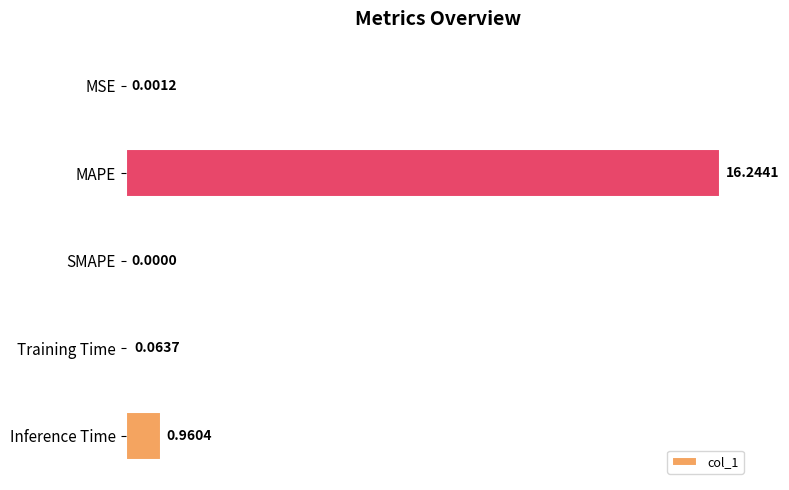

What is the sum of the values at Inference Time and MAPE?

17.2